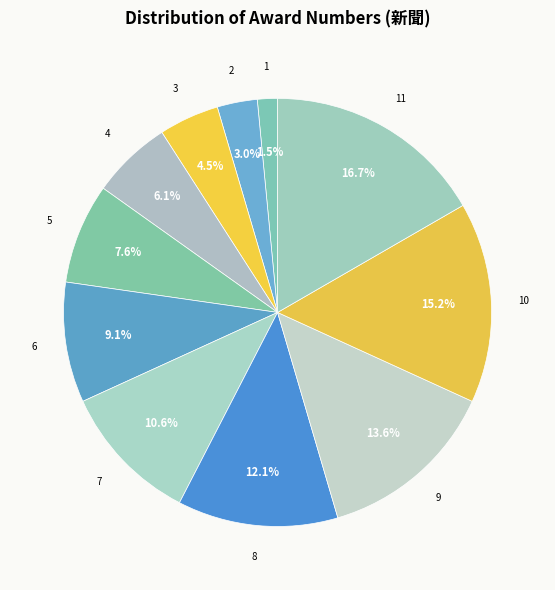

Is there any slice that represents more than half of the pie?

No